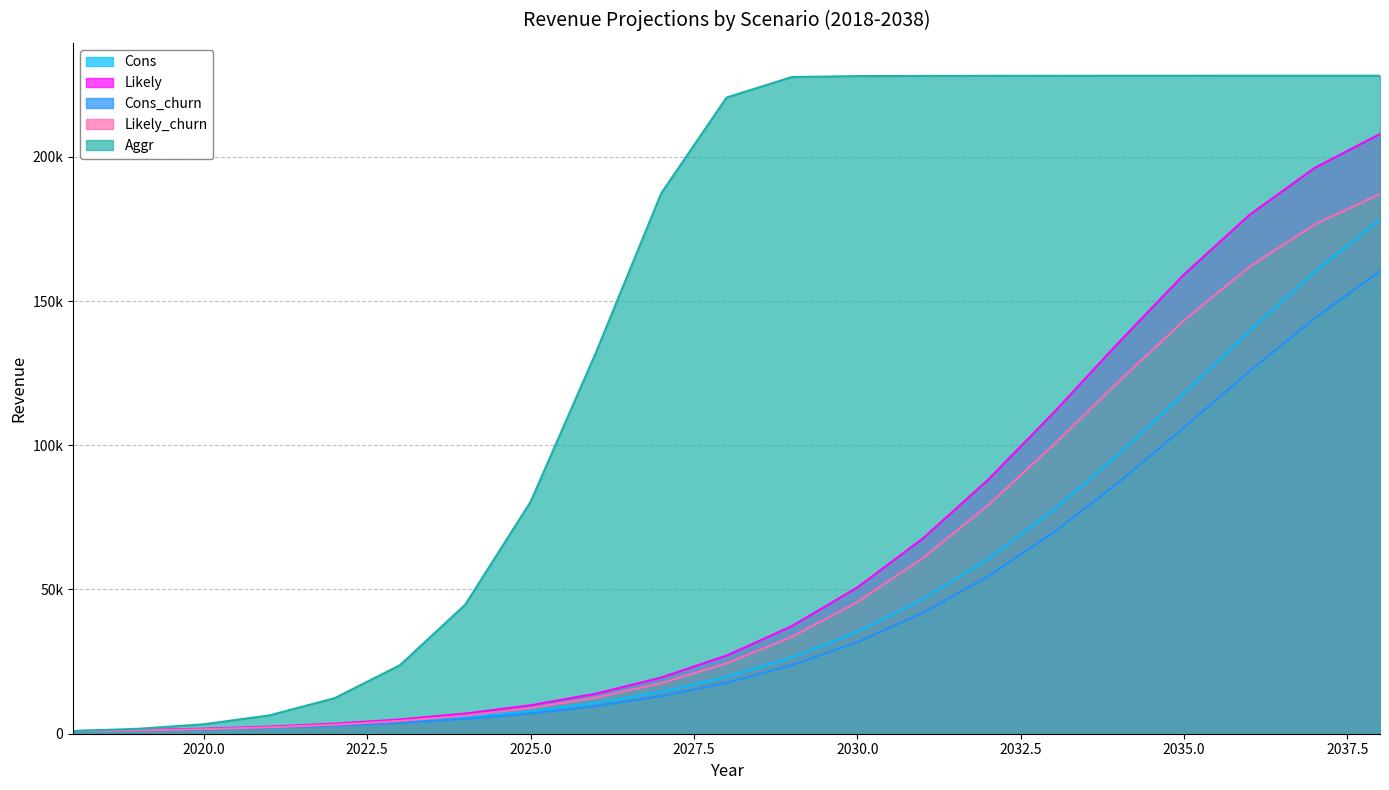

The Aggr series shows 66944.2 at 2032. True or false?

False